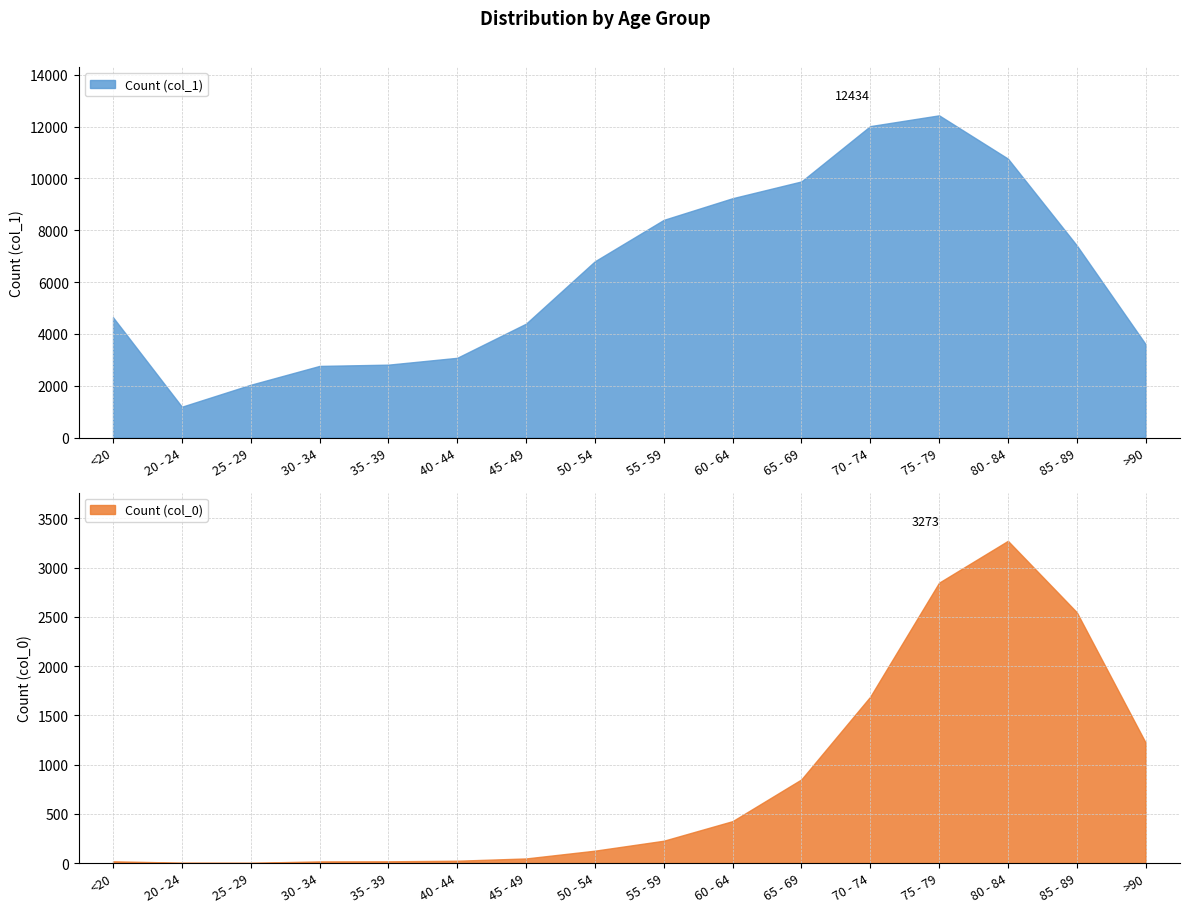

At which label is Count (col_0) closest to 1638?

70 - 74